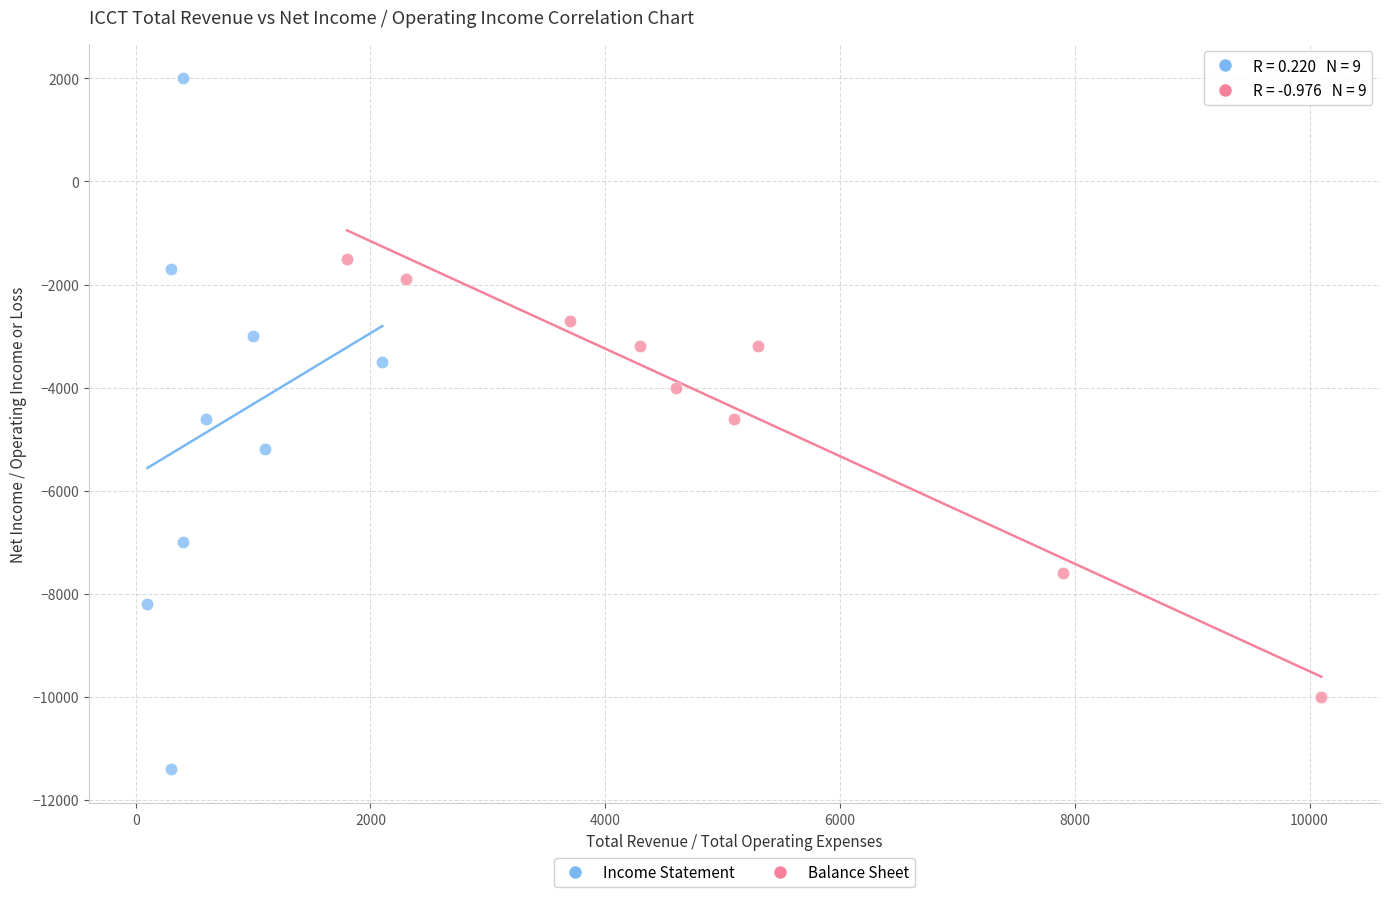

Which series contains the lowest Y value?

Income Statement